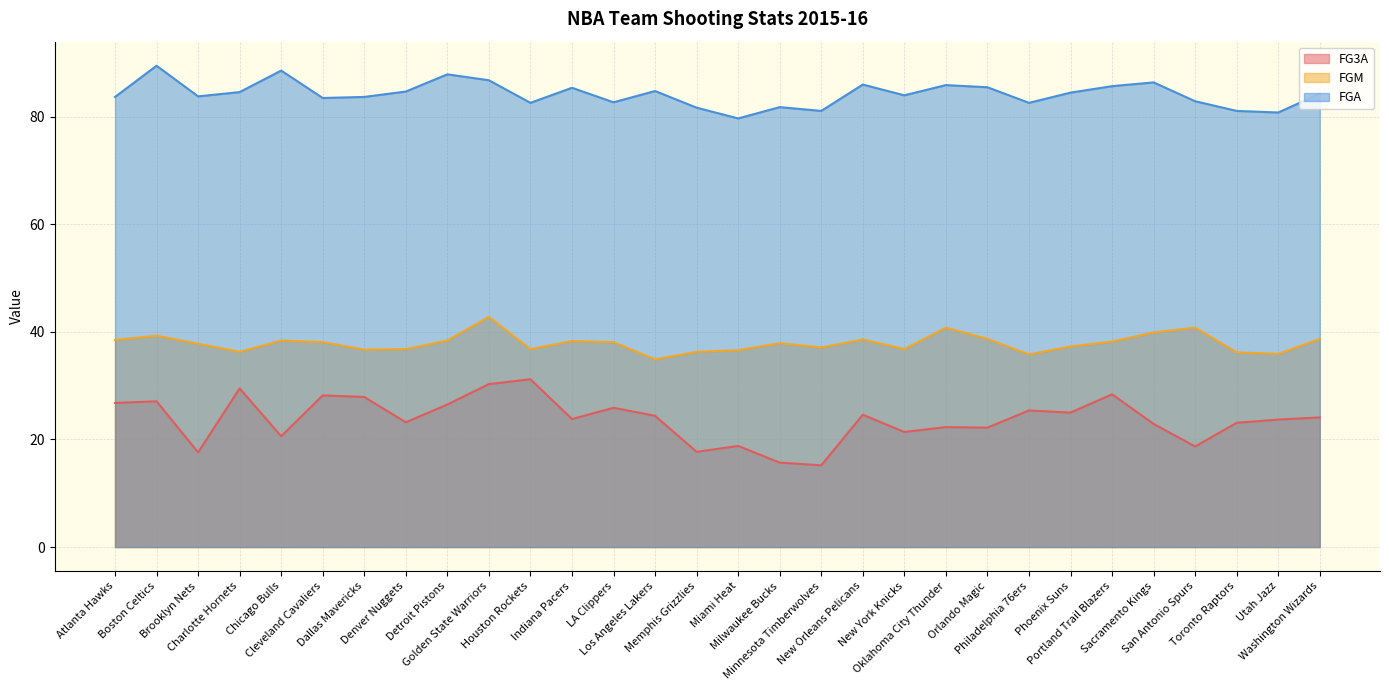

What is the approximate value of FGA at Denver Nuggets?

84.7